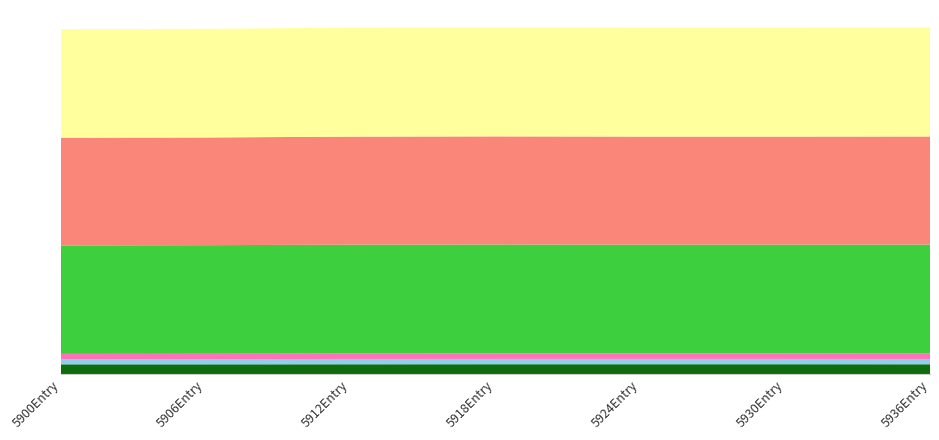

Reading right to left, transcribe all the data shown in this chart.

Device 0: 5936=210	5930=211	5924=211	5918=211	5912=210	5906=209	5900=209
Device 2: 5936=113	5930=113	5924=113	5918=113	5912=113	5906=111	5900=110
Device 4: 5936=113	5930=113	5924=113	5918=113	5912=113	5906=111	5900=110
Underreach_cases: 5936=2300	5930=2298	5924=2298	5918=2300	5912=2298	5906=2292	5900=2289
Backup_fail_cases: 5936=2281	5930=2280	5924=2280	5918=2282	5912=2280	5906=2273	5900=2272
Total_fault_cases: 5936=2301	5930=2299	5924=2299	5918=2301	5912=2299	5906=2293	5900=2291